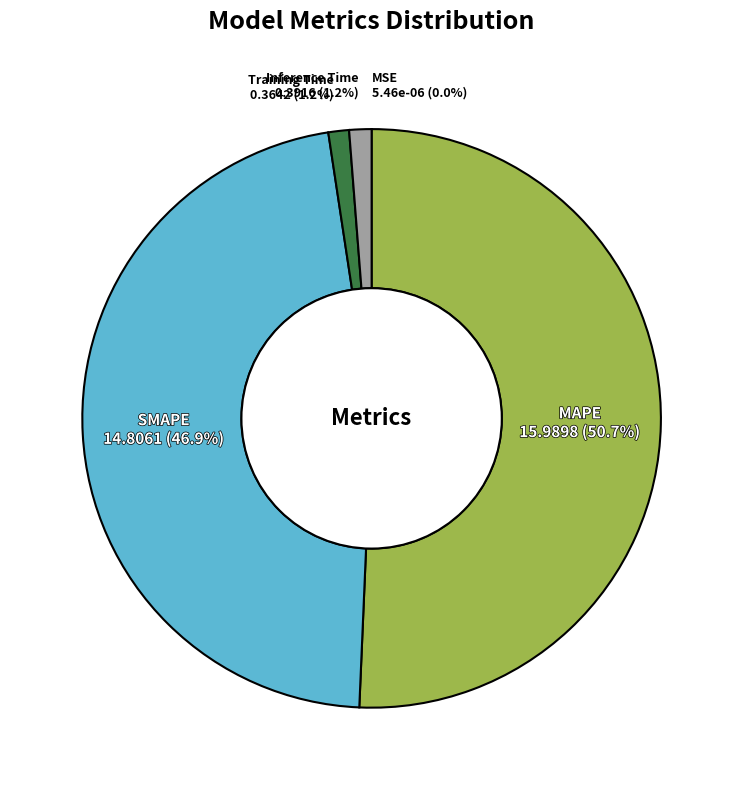

Is there a majority slice in this chart?

Yes